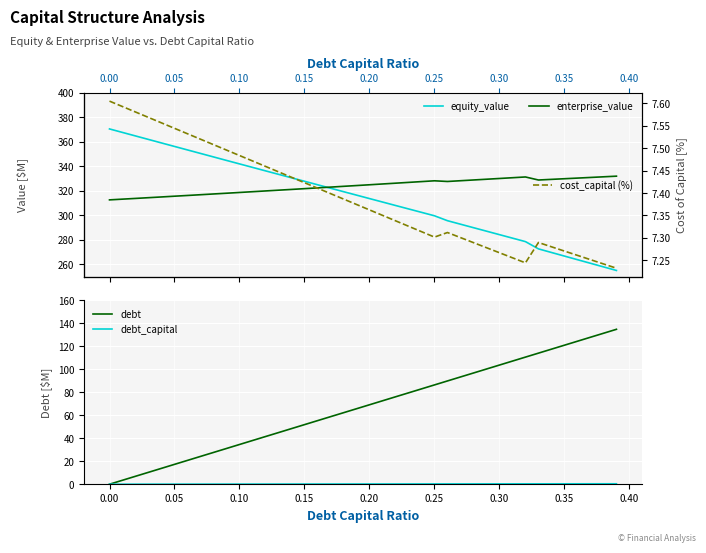

True or false: debt has more than 2 interior local peaks.

False